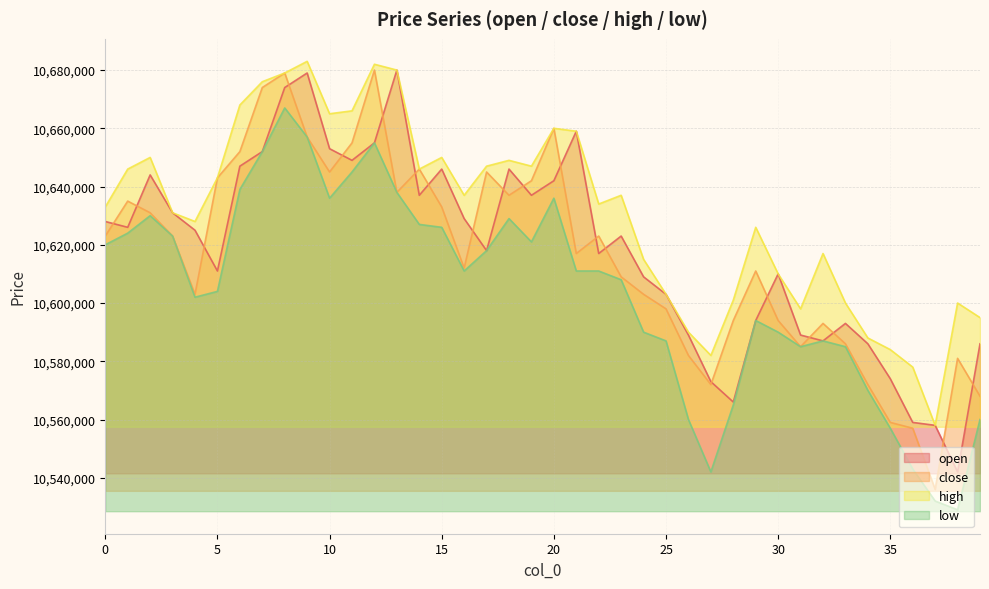

How many series are shown in this chart?

4